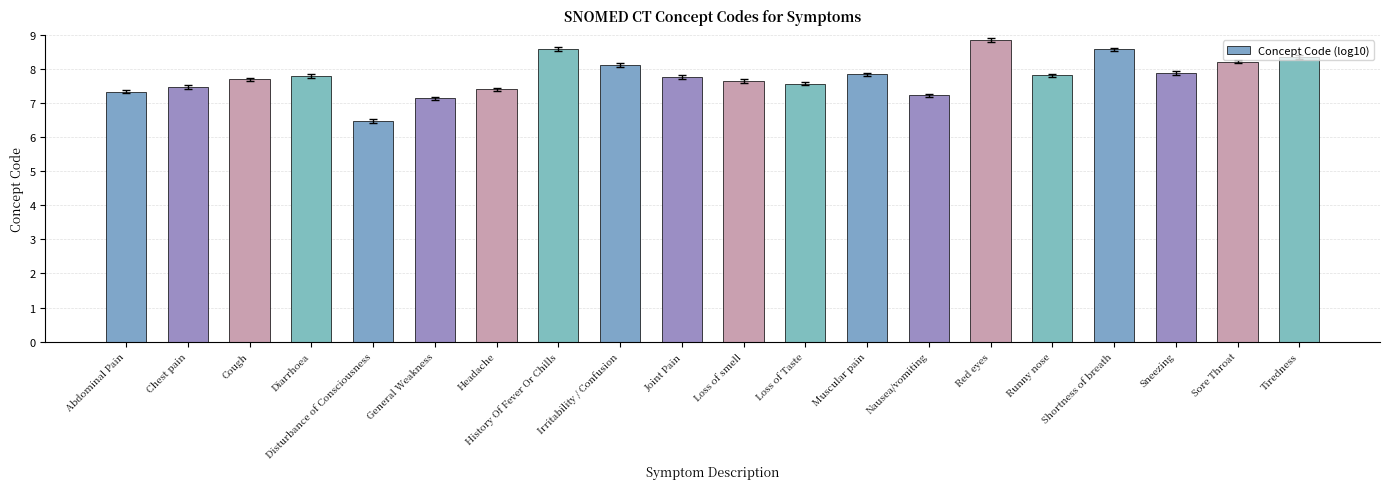

What is the label of the 9th bar from the left?

Irritability / Confusion